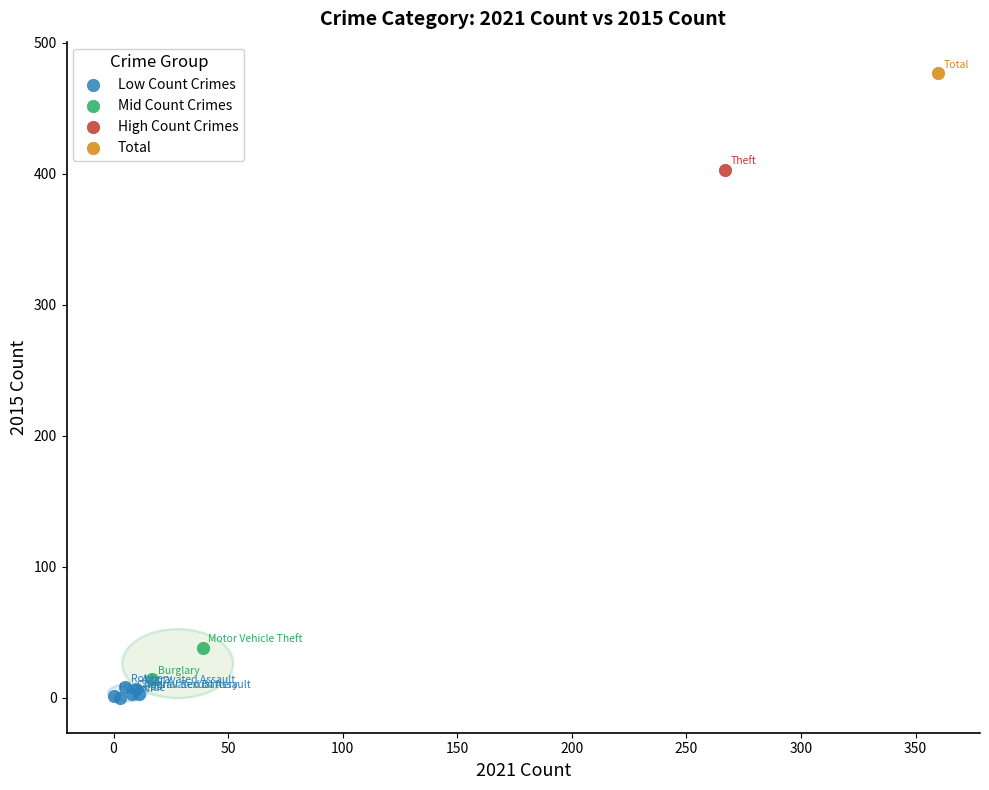

Which series reaches the minimum Y coordinate?

Low Count Crimes